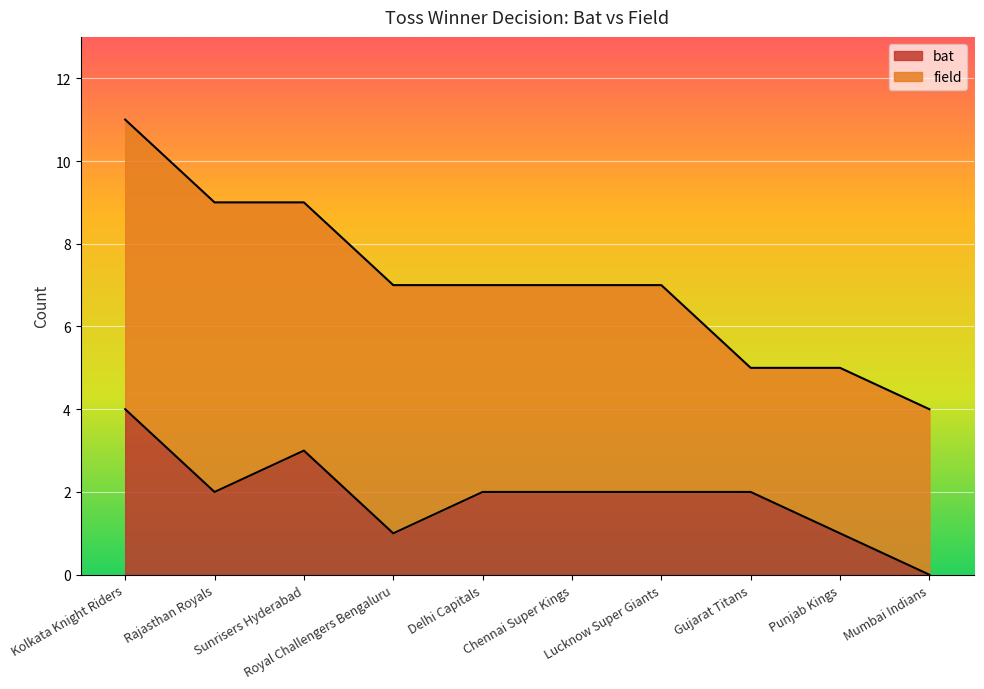

Rank the categories by value from lowest to highest.

Mumbai Indians, Royal Challengers Bengaluru, Punjab Kings, Rajasthan Royals, Delhi Capitals, Chennai Super Kings, Lucknow Super Giants, Gujarat Titans, Sunrisers Hyderabad, Kolkata Knight Riders